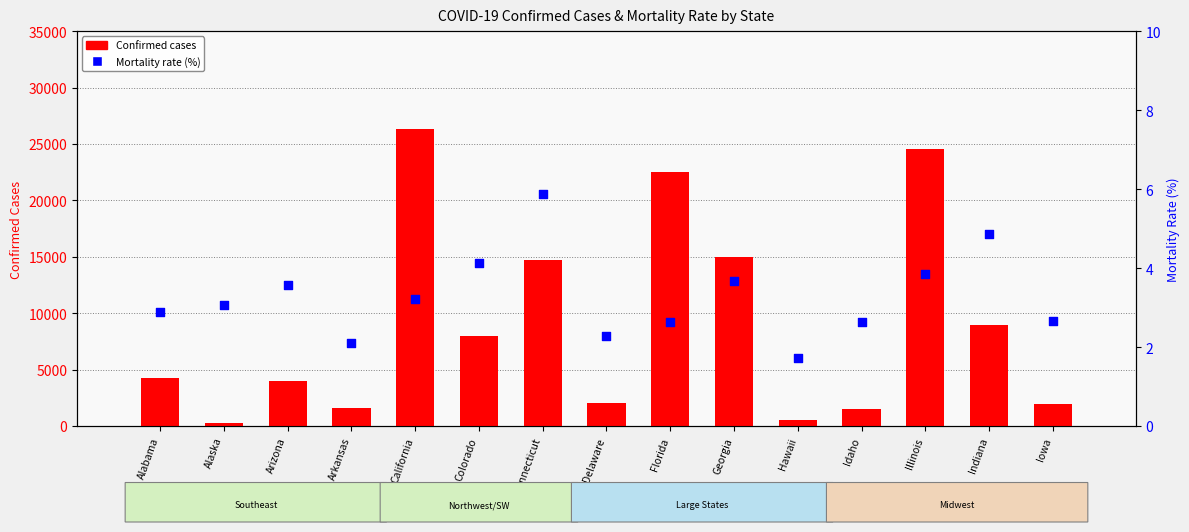

Which series reaches the minimum Y coordinate?

Mortality Rate (%)